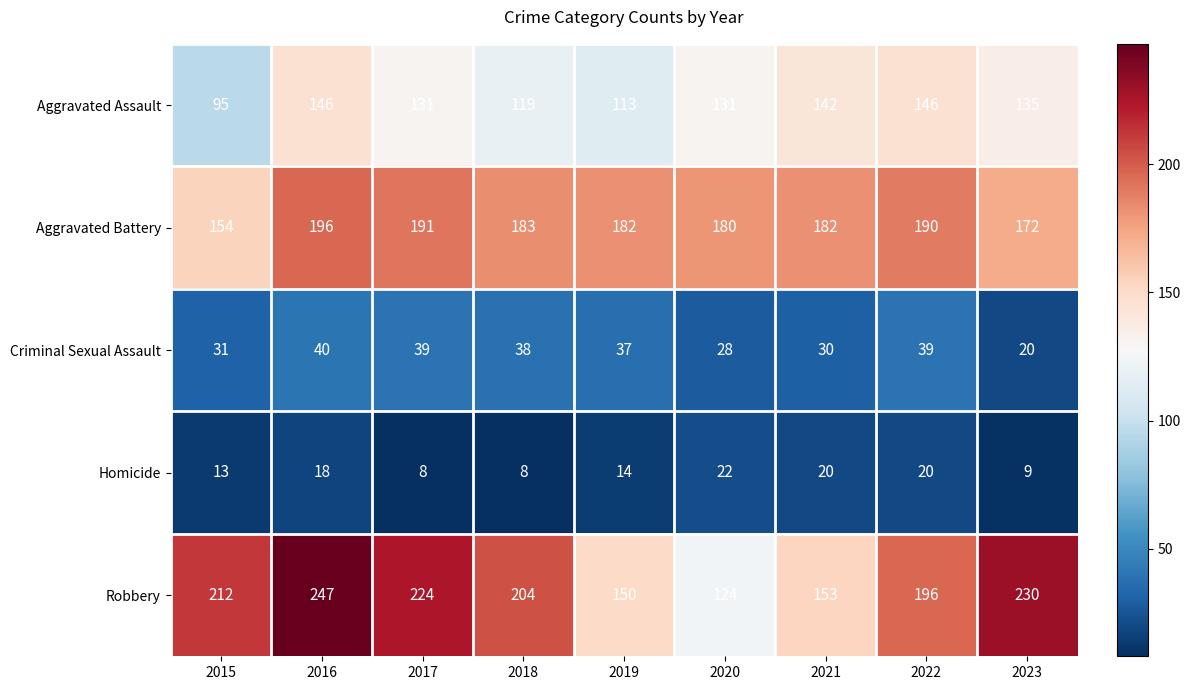

True or false: Aggravated Assault has a value of 55 at 2017.

False